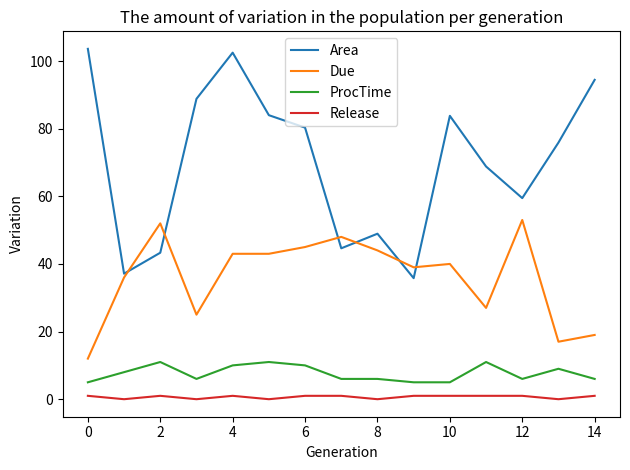

Rank the series by their maximum value, from highest to lowest.

Area, Due, ProcTime, Release